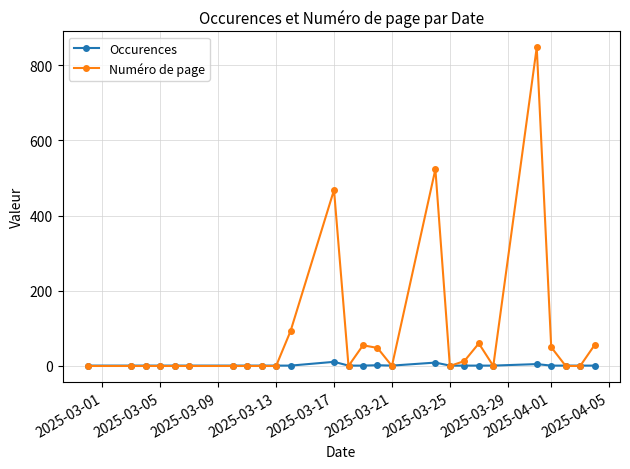

Which series has the largest total across all categories?

Numéro de page